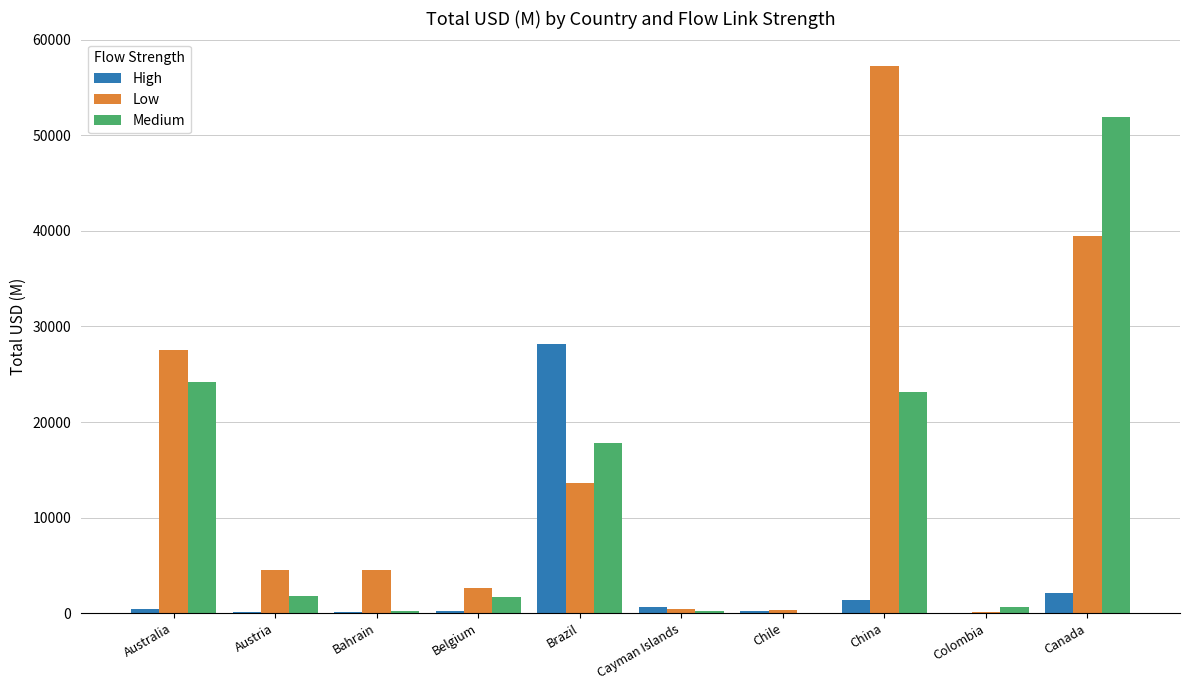

Which category has the highest value in the High series?

Brazil